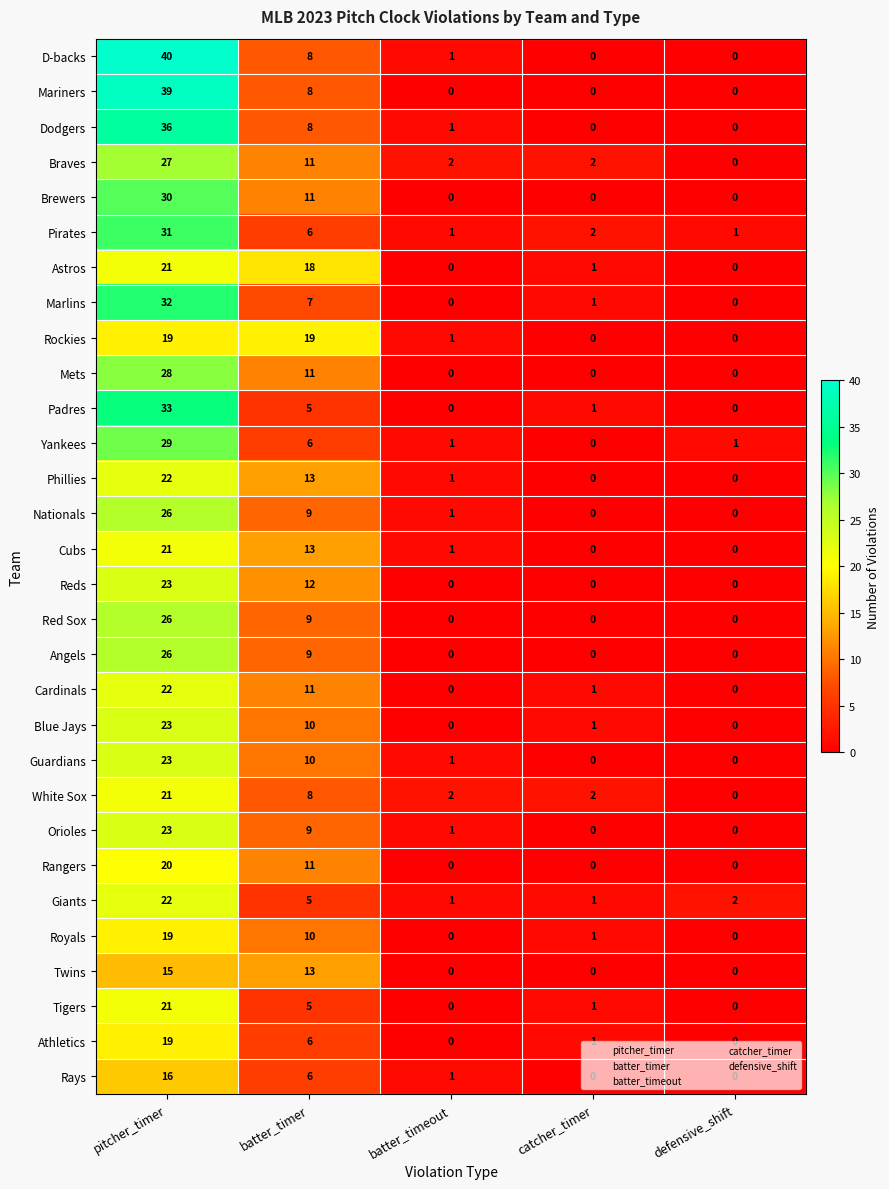

What is the difference between the maximum and minimum values in the Giants series?

21